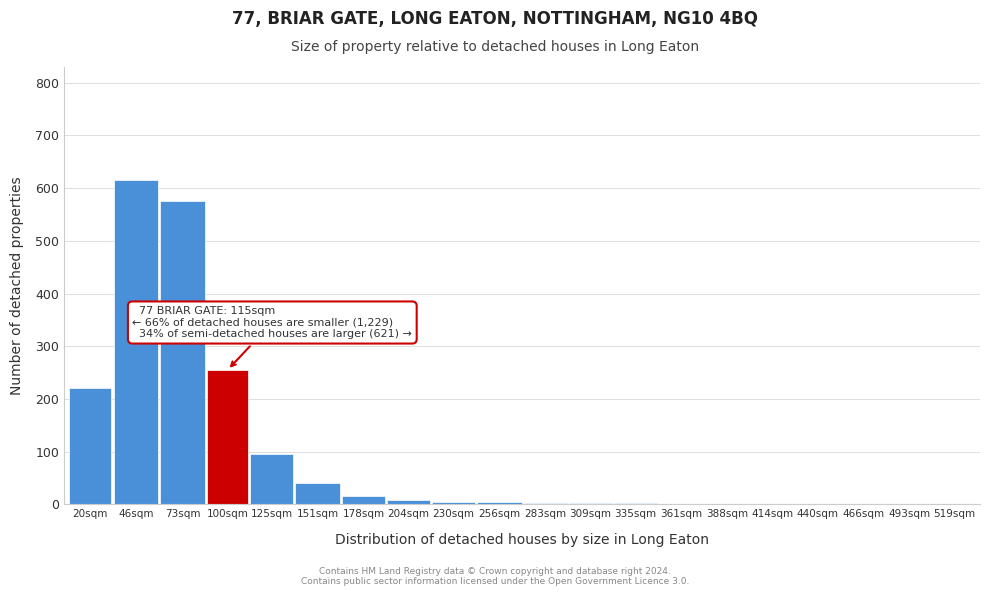

Where is the data nearest to the value 307?

100sqm